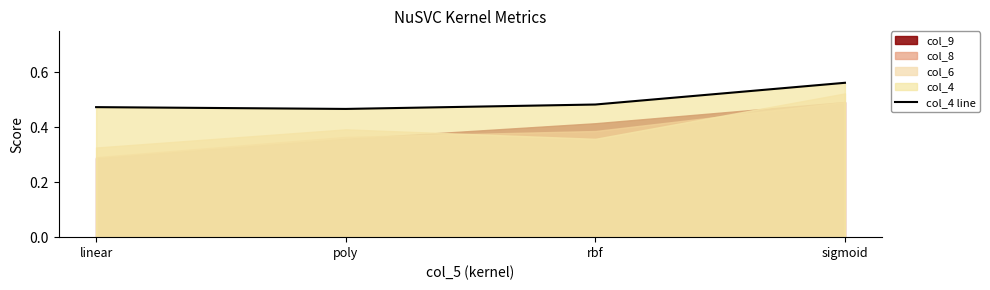

At which category does the chart reach its minimum across all series?

poly